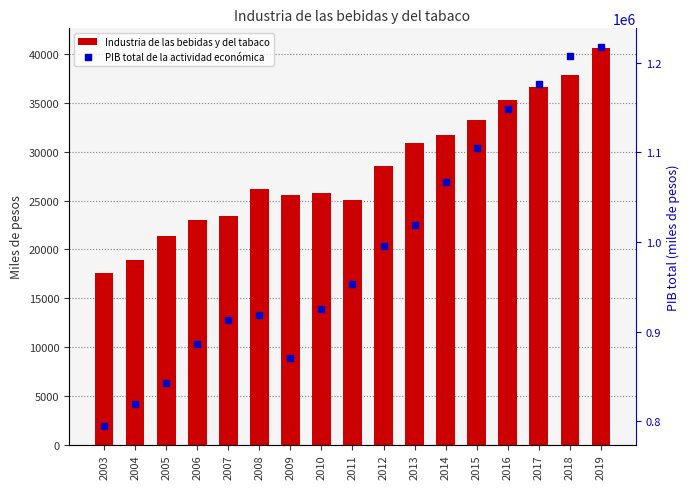

At which category is the sum across all series the highest?

2019